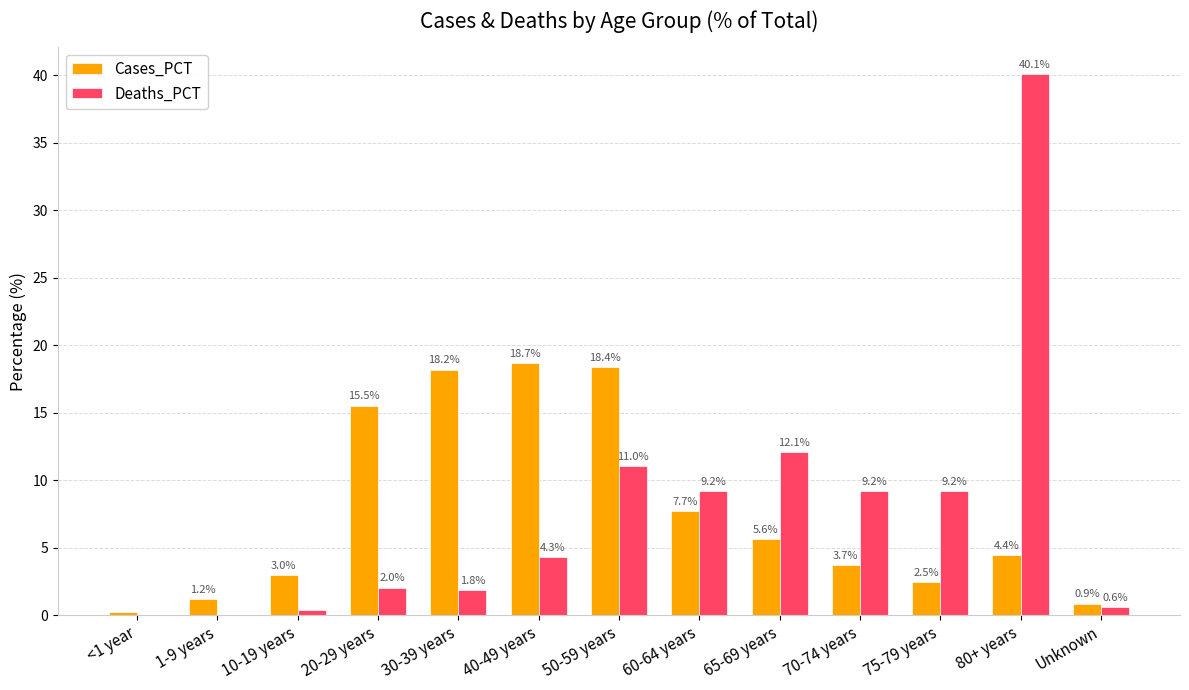

Which series changed the most between 30-39 years and Unknown?

Cases_PCT